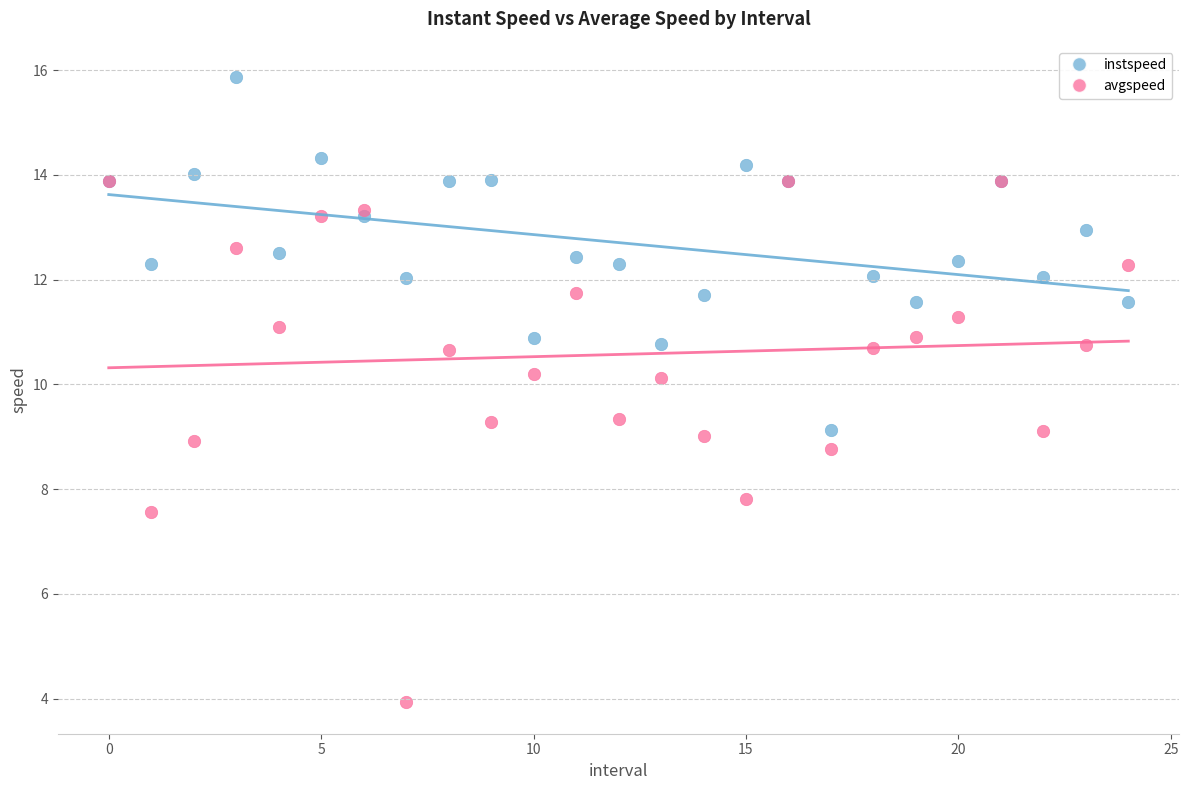

In the avgspeed series, what Y value is closest to 8?

7.8